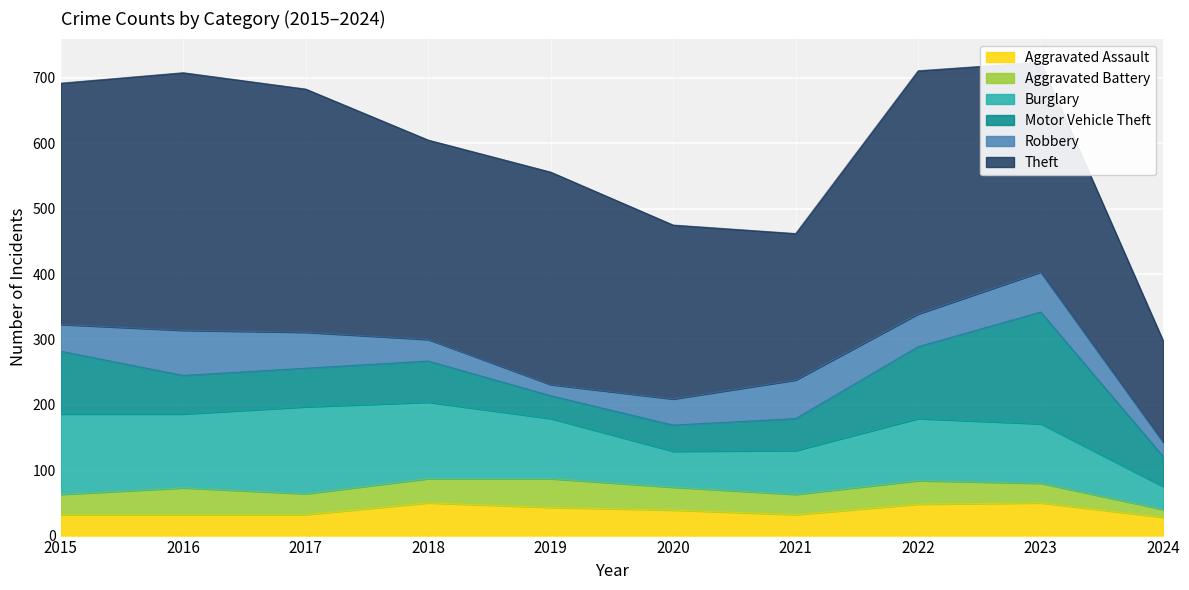

What are all the series names shown in the legend?

Aggravated Assault, Aggravated Battery, Burglary, Motor Vehicle Theft, Robbery, Theft